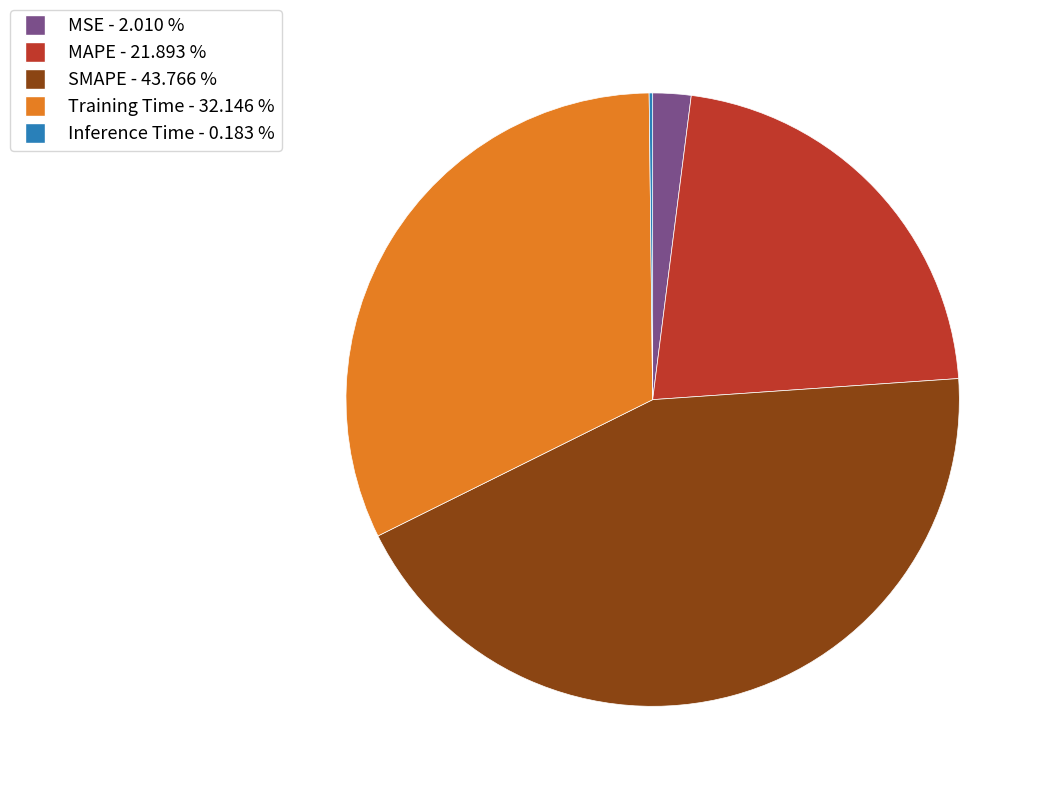

Does SMAPE represent more than half of the total?

No